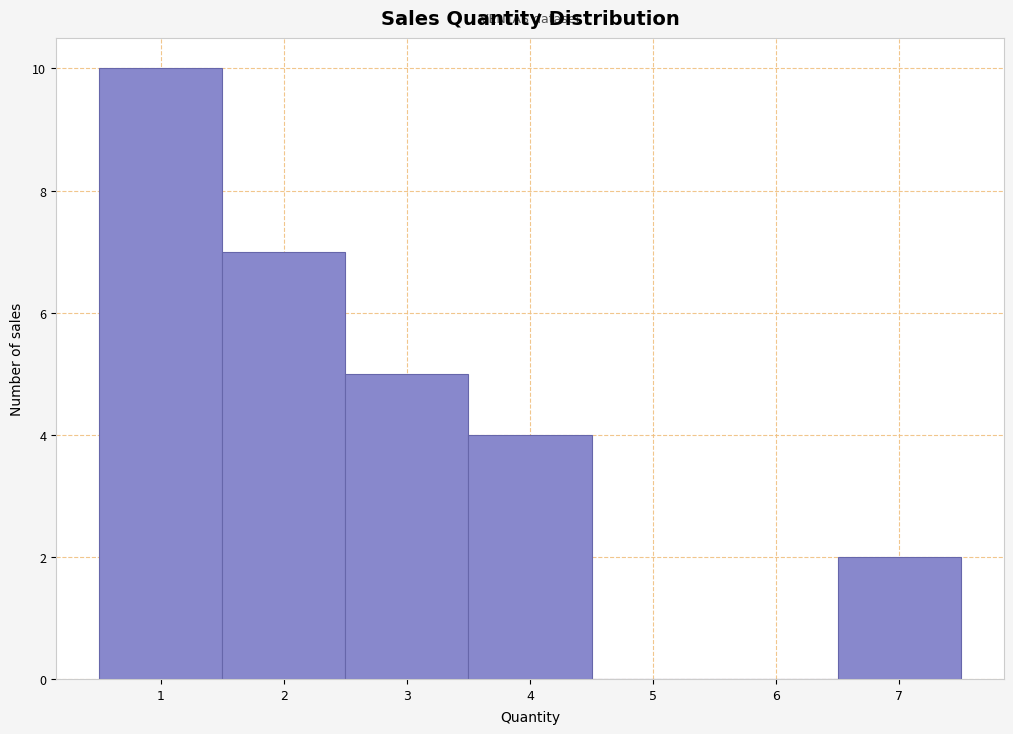

Reading left to right, list every bar in this chart as the range it spans on the x-axis followed by its height. The values are not printed on the chart, so give them approximately, as read against the axis.

0.5 to 1.5: 10
1.5 to 2.5: 7
2.5 to 3.5: 5
3.5 to 4.5: 4
4.5 to 5.5: 0
5.5 to 6.5: 0
6.5 to 7.5: 2